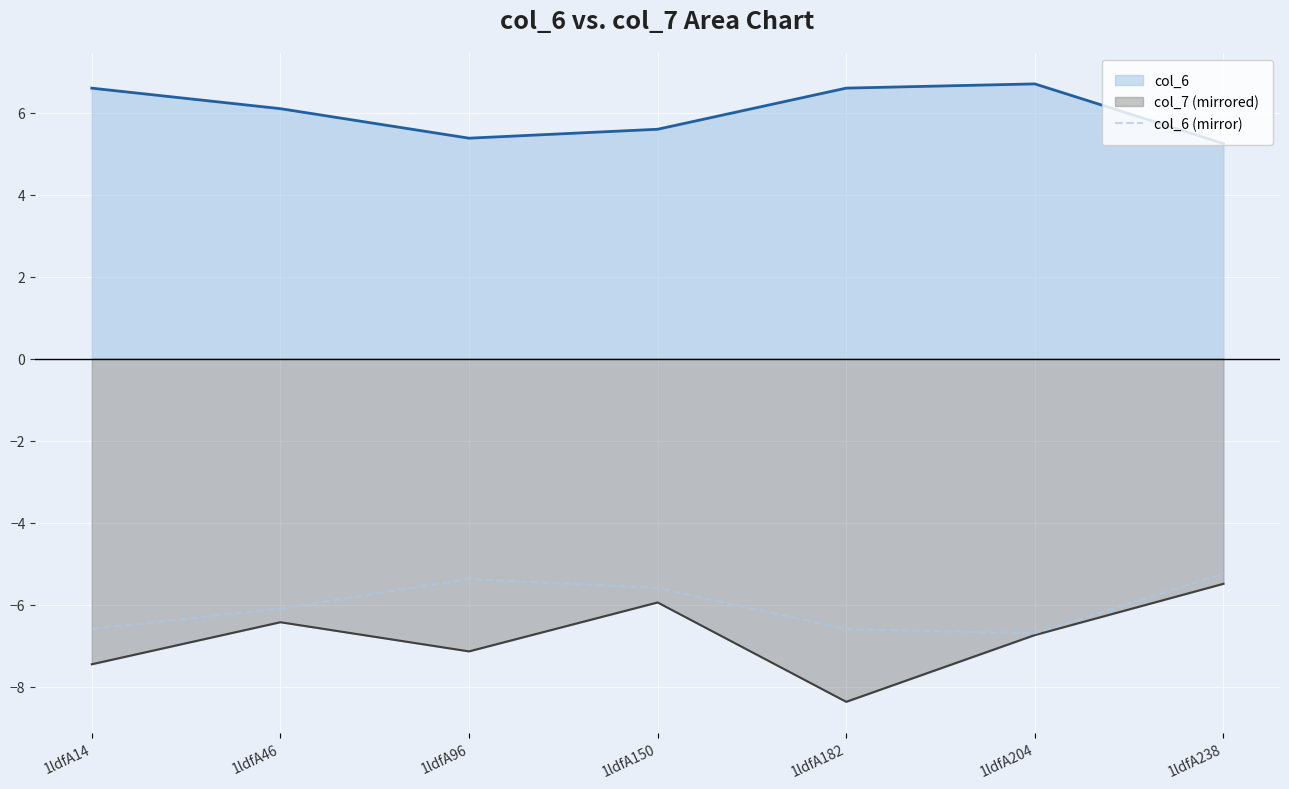

True or false: the data shows -10.0 at 1ldfA46.

False